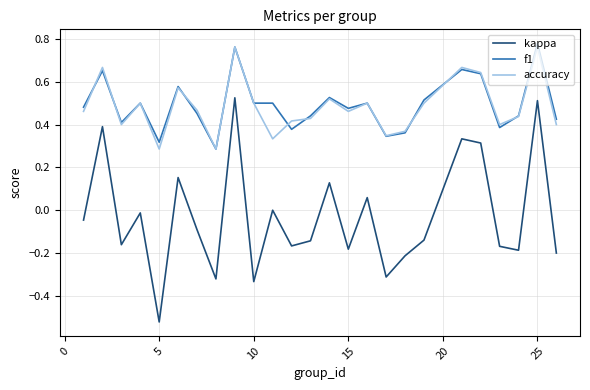

What are all the series names shown in the legend?

kappa, f1, accuracy